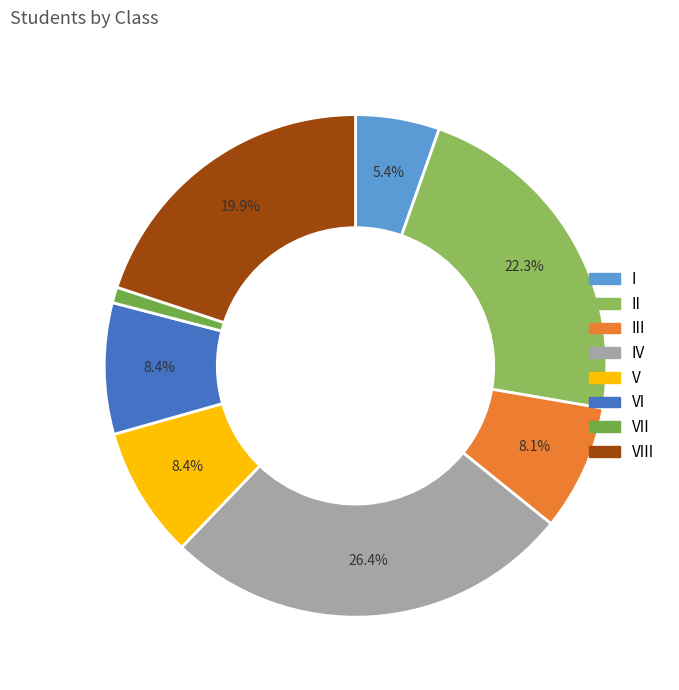

How many segments does this pie chart have?

8